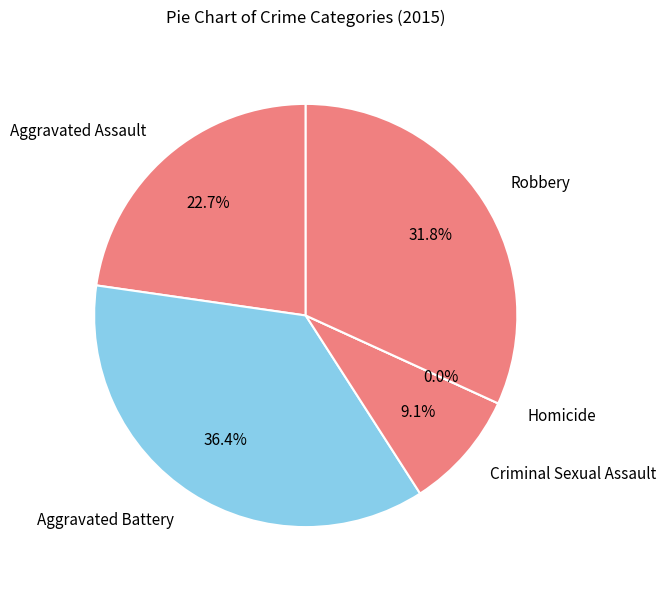

Rank the categories by value from highest to lowest.

Aggravated Battery, Robbery, Aggravated Assault, Criminal Sexual Assault, Homicide